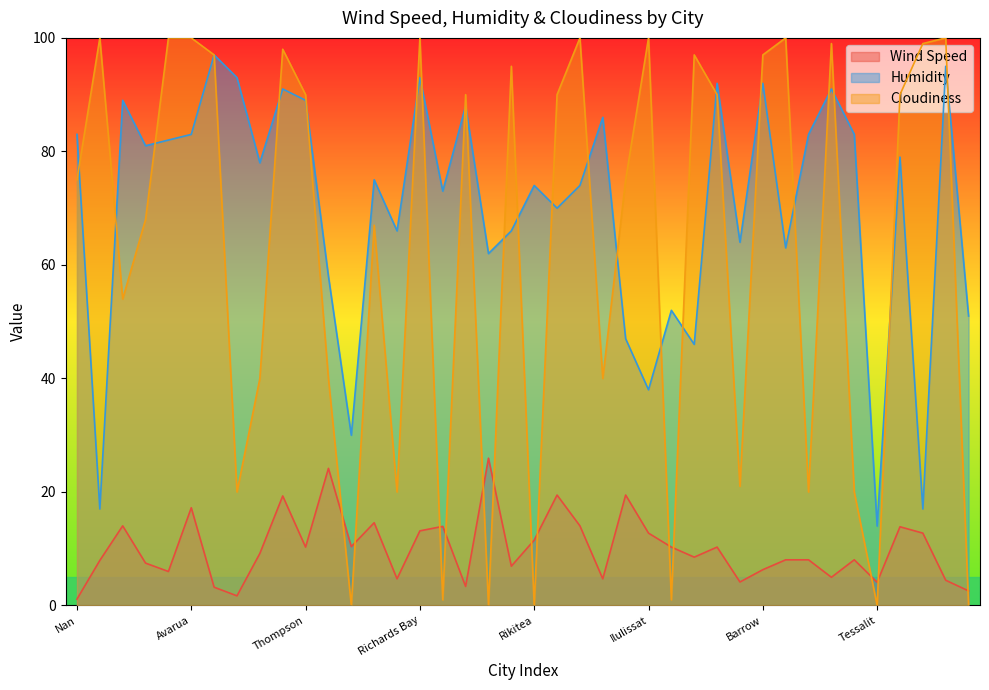

At which label is Humidity closest to 55?

Kahului